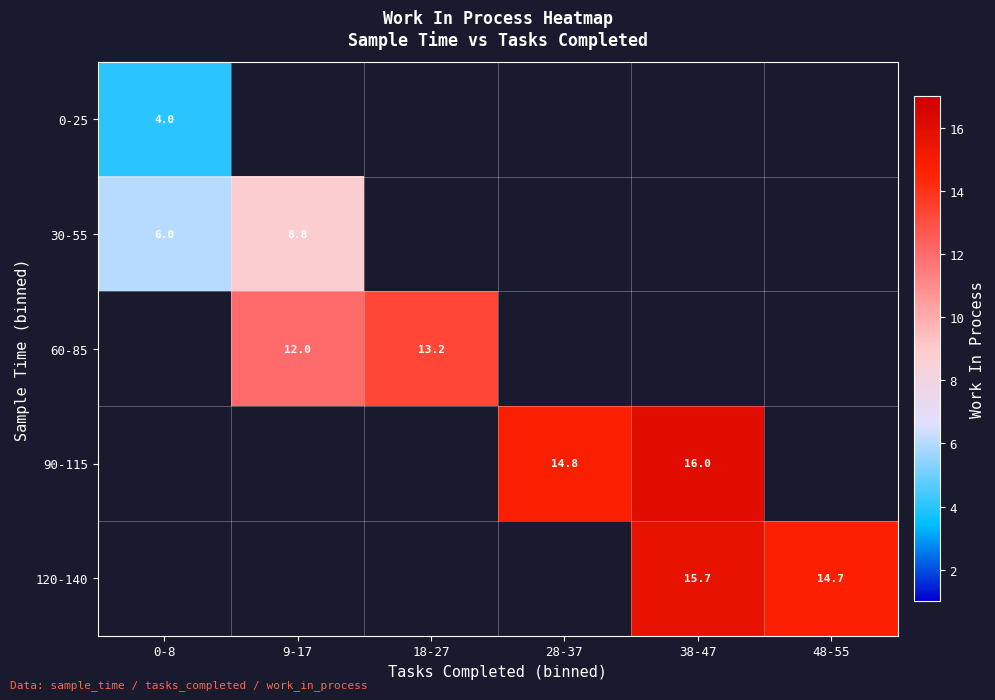

The 30-55 series shows 6.0 at 0-8. True or false?

True